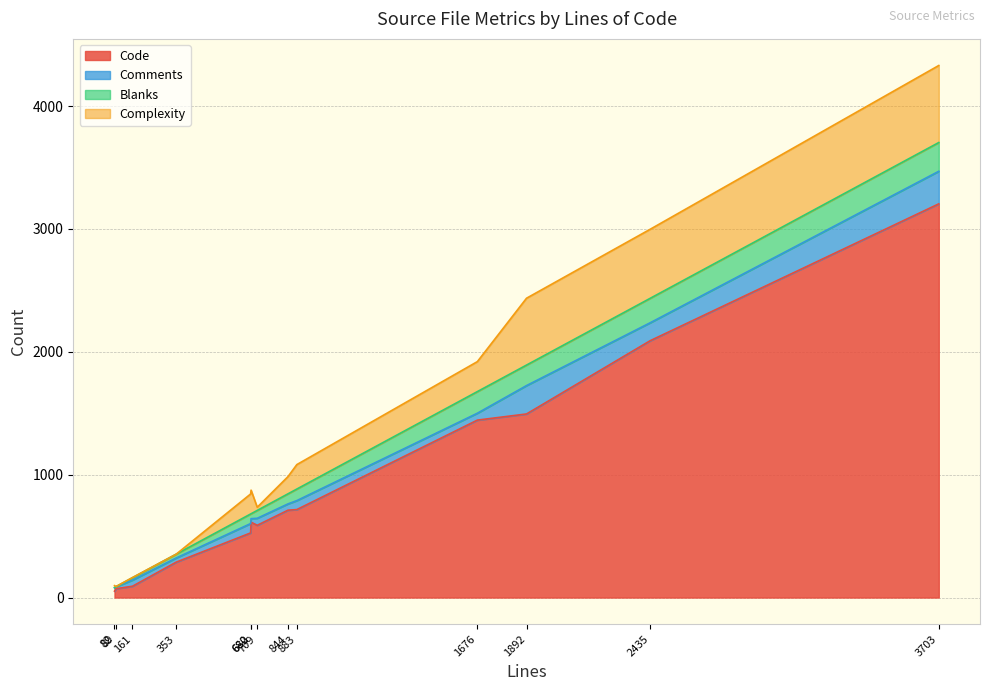

What is the highest value of the Code series?

3204